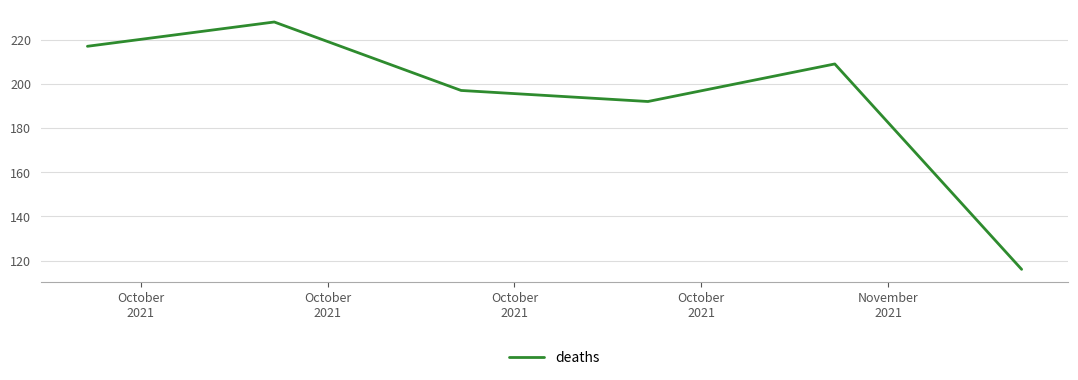

What is the minimum value shown in the chart?

116